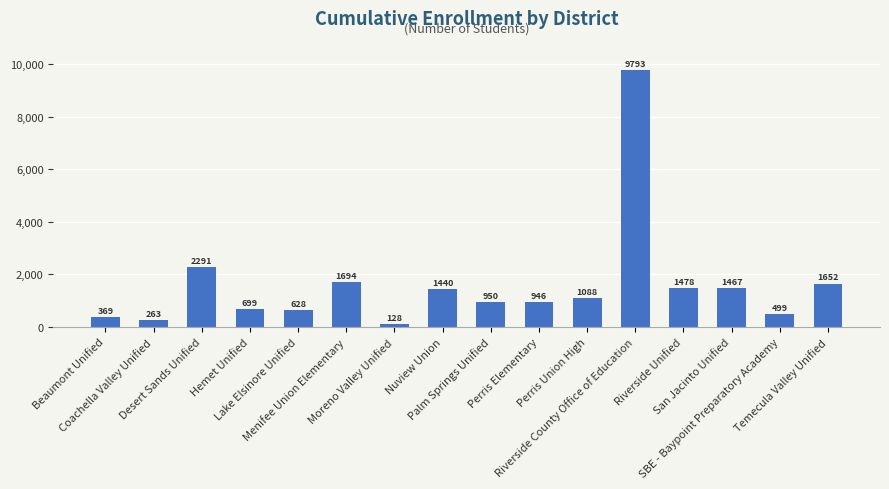

Reading left to right, transcribe all the data shown in this chart.

369	263	2291	699	628	1694	128	1440	950	946	1088	9793	1478	1467	499	1652